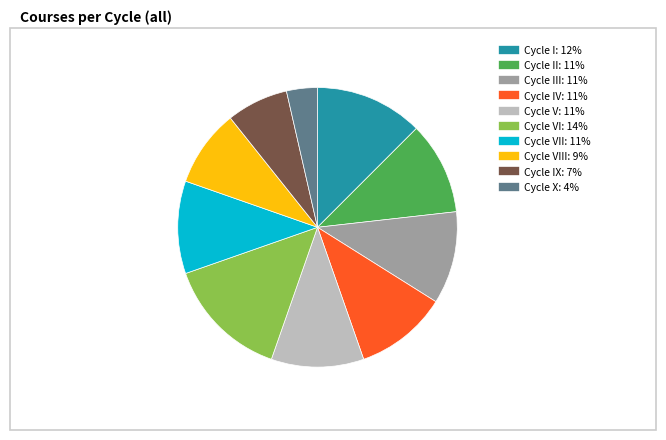

Is there any slice that represents more than half of the pie?

No